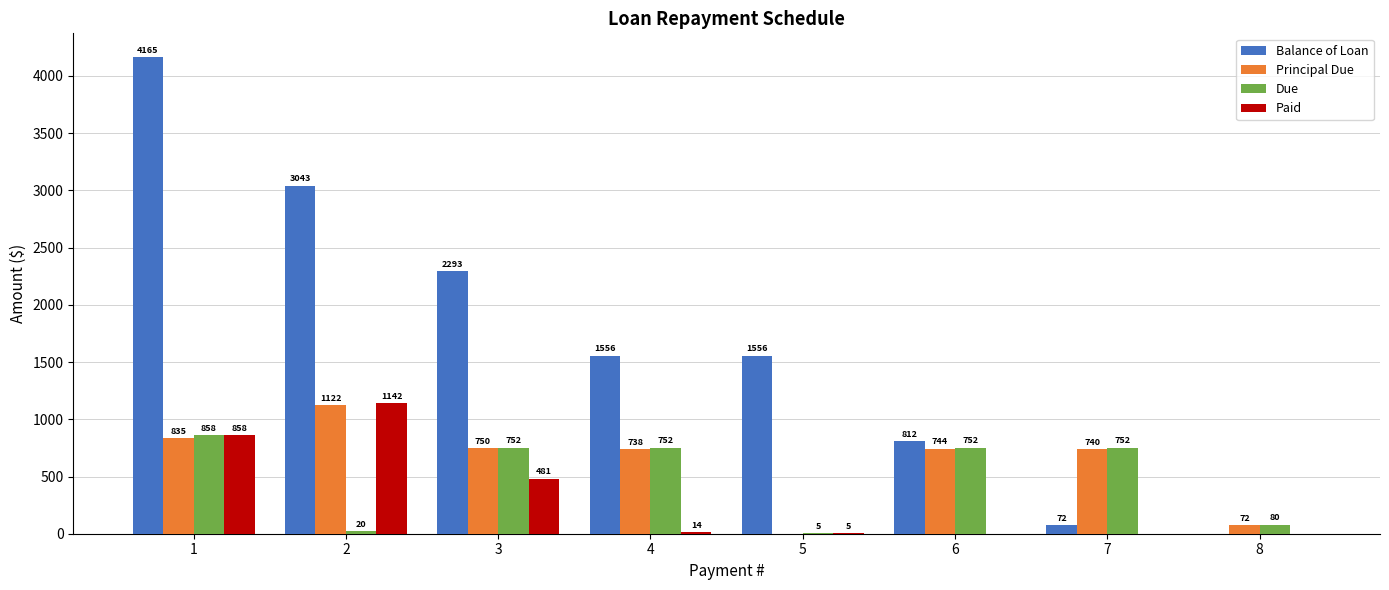

Between 4 and 6, which series saw the biggest shift?

Balance of Loan